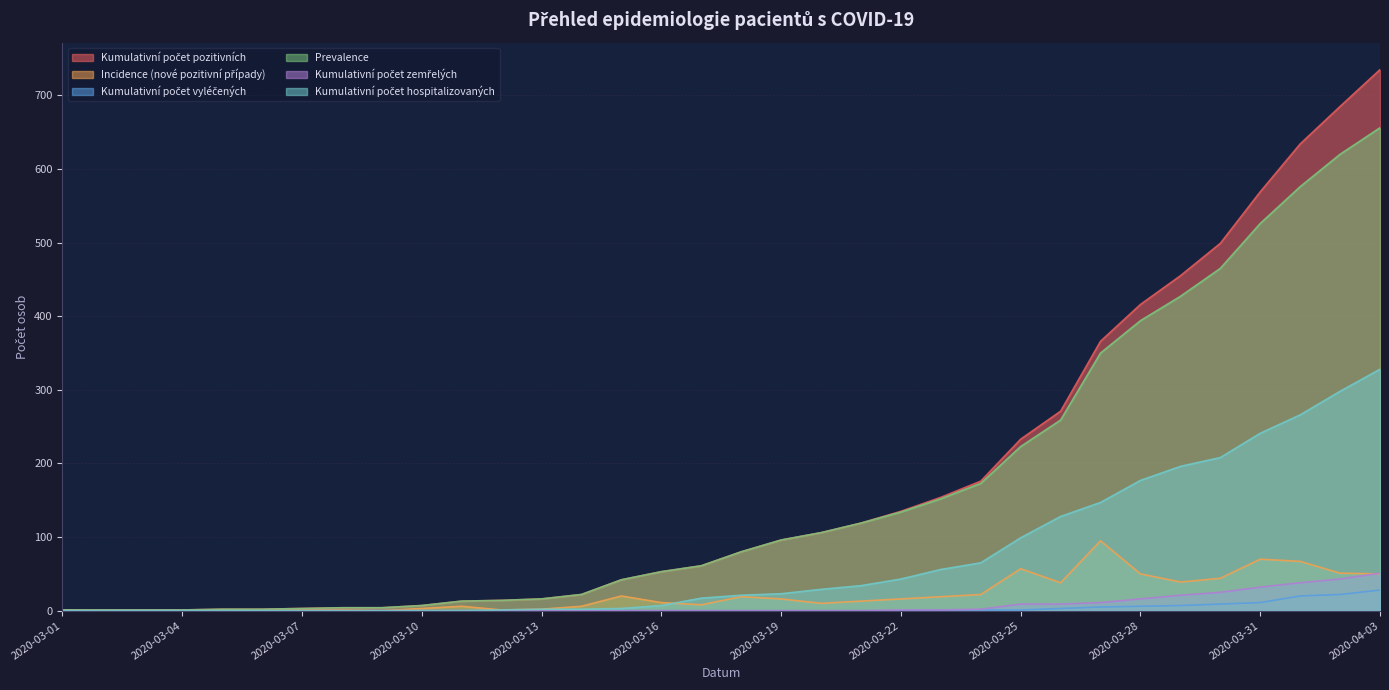

At which category does the chart reach its minimum across all series?

2020-03-02